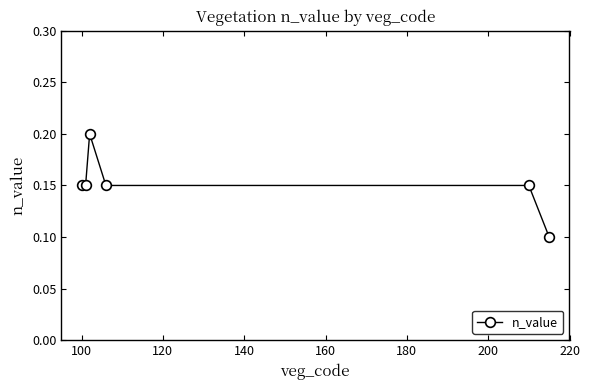

Does the chart have visible grid lines?

No